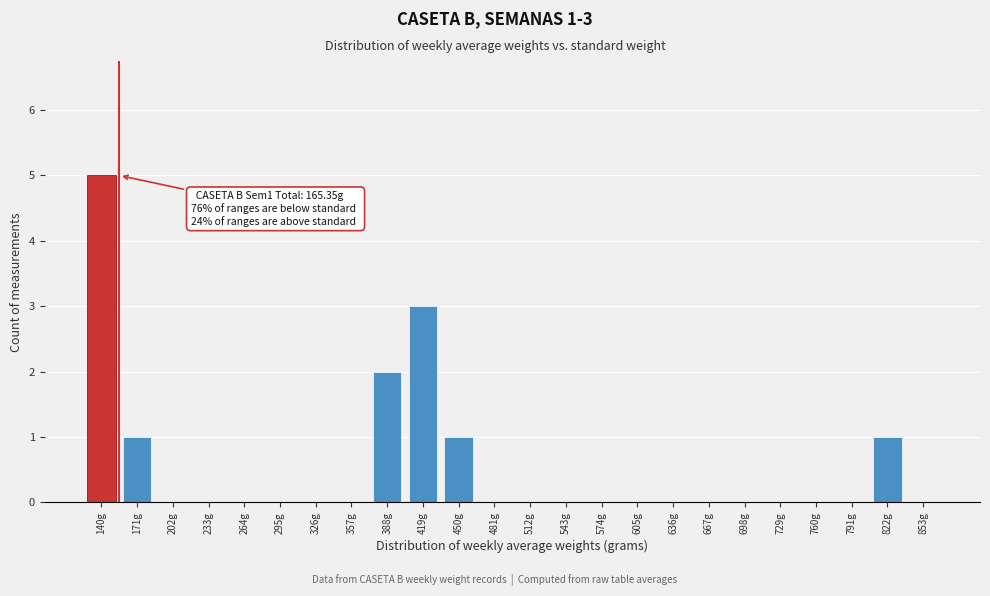

Reading right to left, list all the values displayed in this chart.

853g=0	822g=1	791g=0	760g=0	729g=0	698g=0	667g=0	636g=0	605g=0	574g=0	543g=0	512g=0	481g=0	450g=1	419g=3	388g=2	357g=0	326g=0	295g=0	264g=0	233g=0	202g=0	171g=1	140g=5